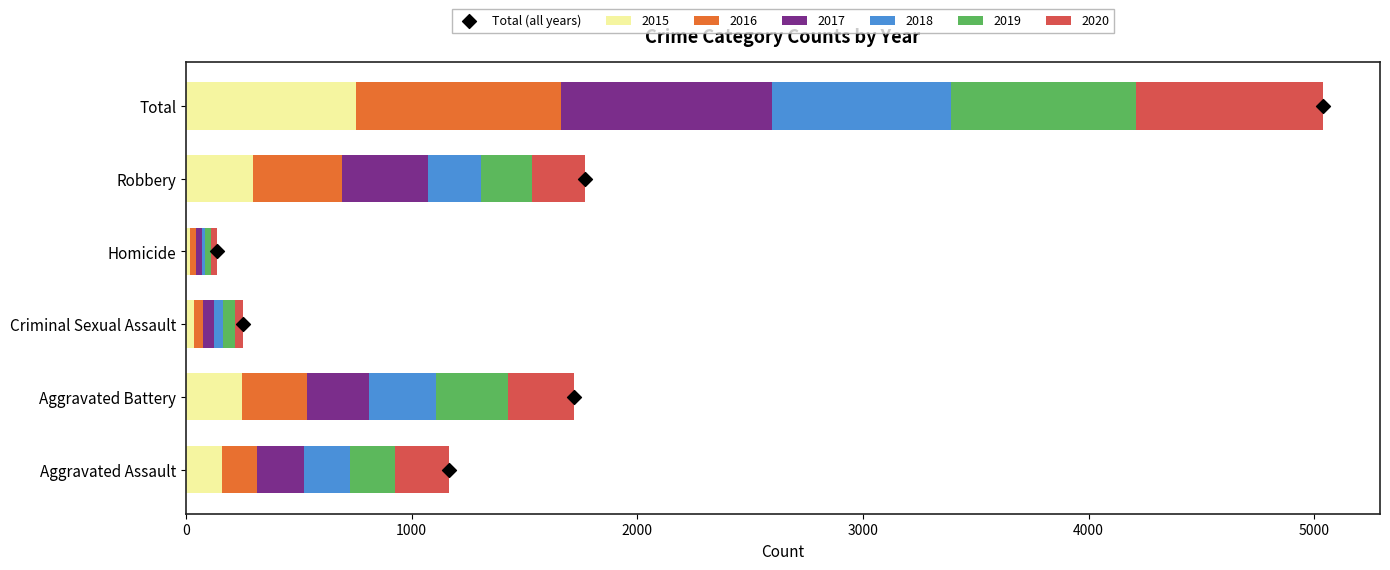

Which category has the highest value in the 2015 series?

Total